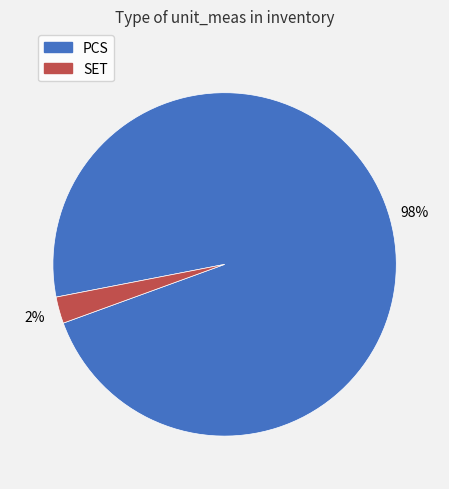

Which slice is the smallest?

SET